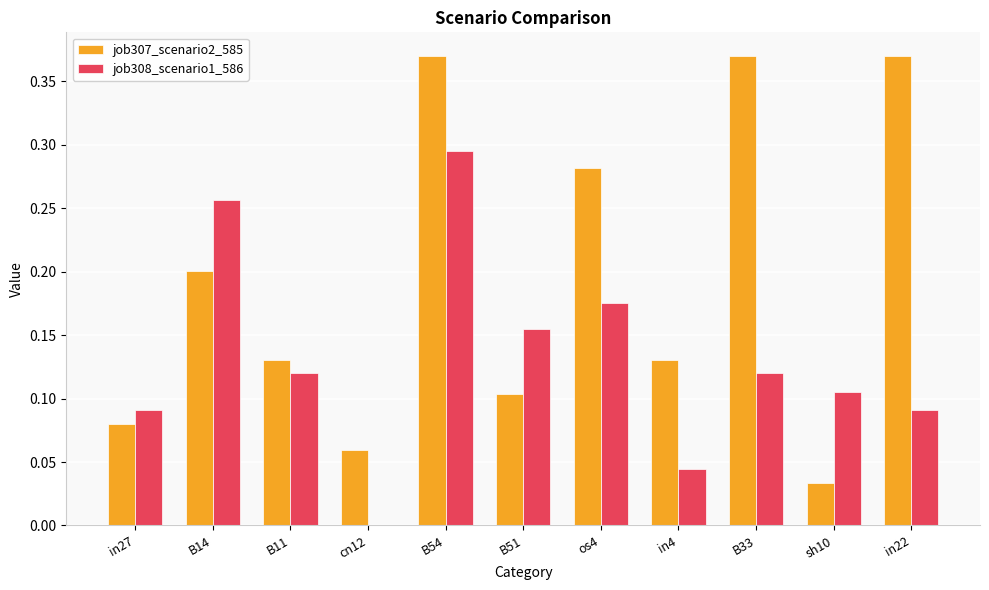

The job308_scenario1_586 series shows 0.1 at in27. True or false?

True